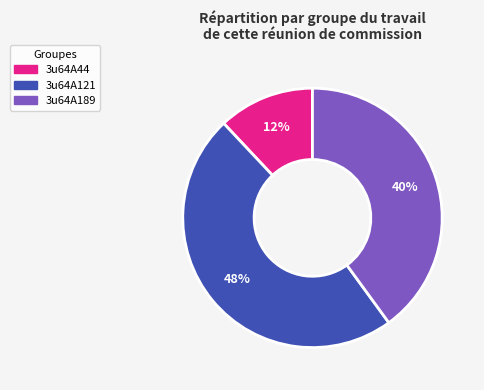

Is there any slice that represents more than half of the pie?

No